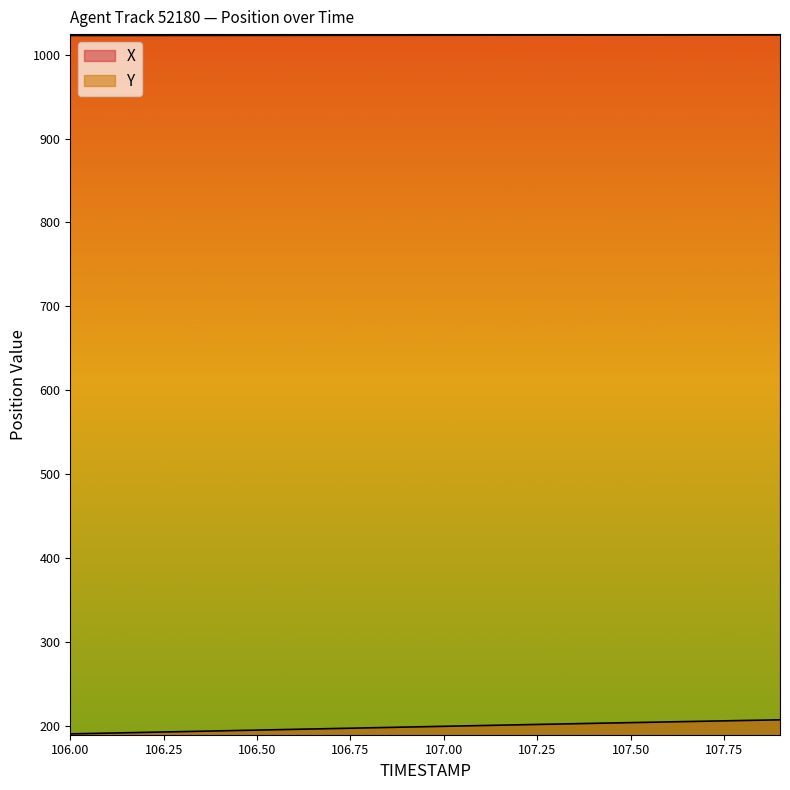

True or false: Y and X cross at least once.

False